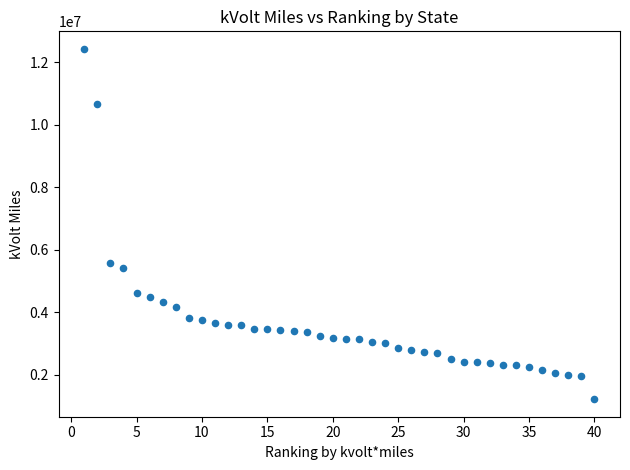

What Y value in the scatter plot is closest to 6819751?

5571799.0